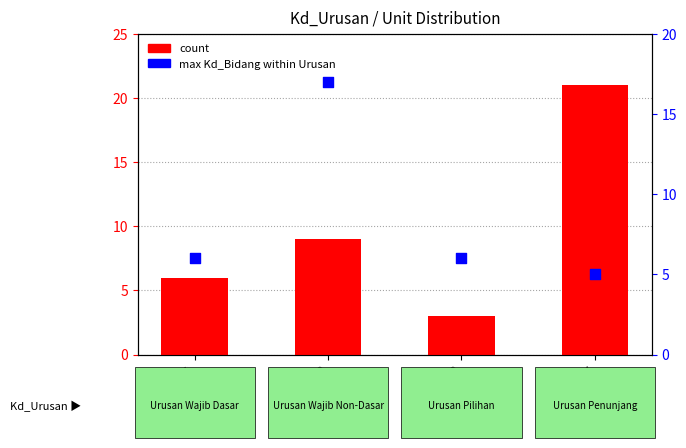

Is the value of count at Urusan 2 greater than the value of max Kd_Bidang within Urusan at Urusan 2?

No